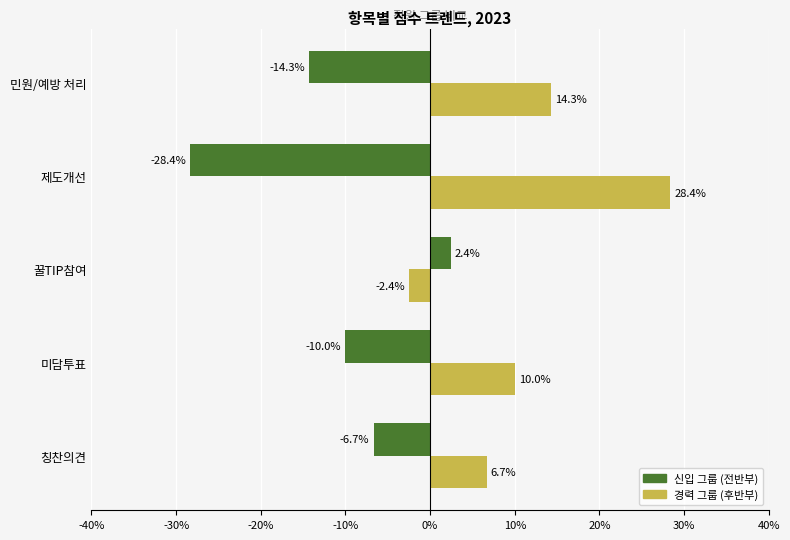

List the series in order of their peak value, highest first.

경력 그룹 (후반부), 신입 그룹 (전반부)